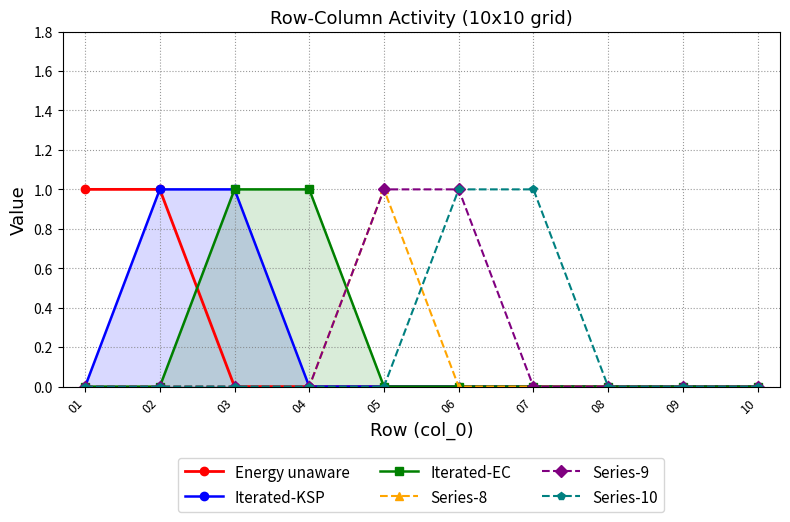

At which category is the sum across all series the highest?

02